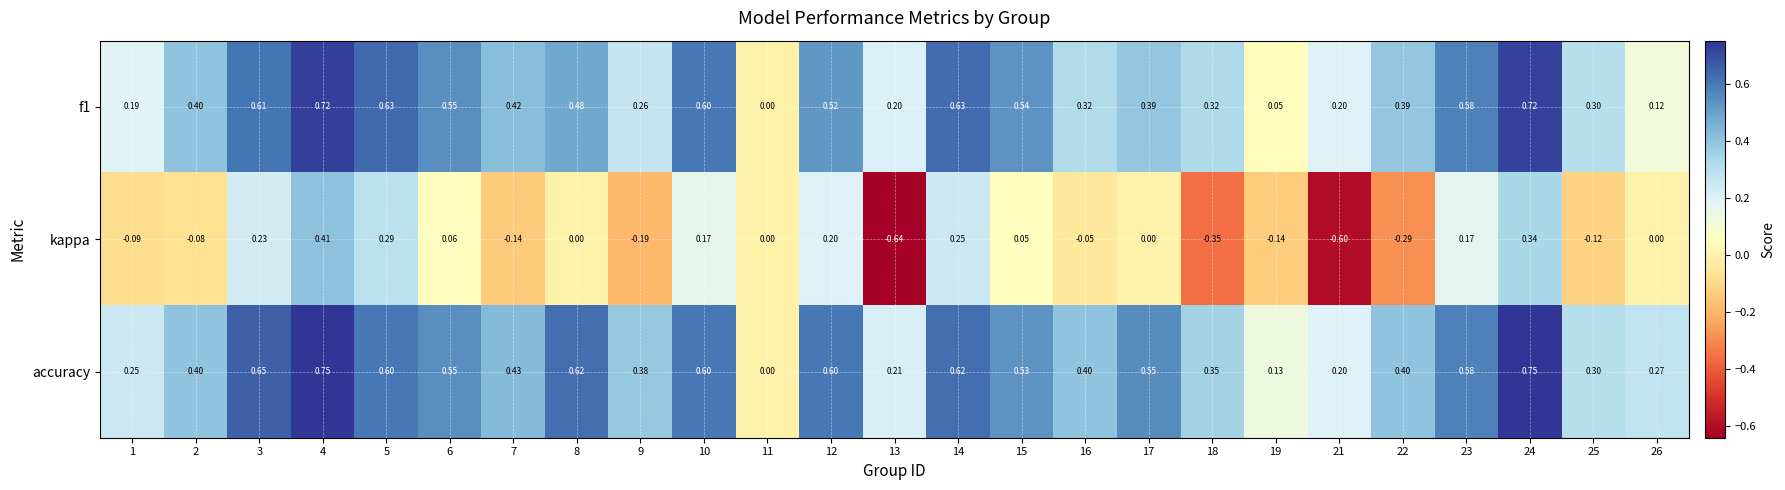

Which series has the largest total across all categories?

accuracy